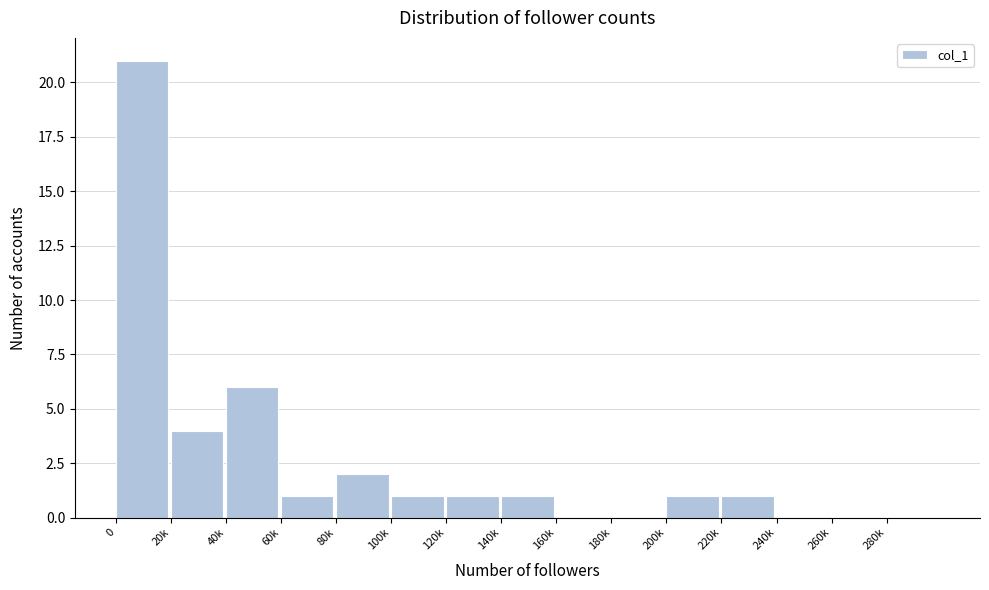

Reading left to right, transcribe all the data shown in this chart.

0=21	20k=4	40k=6	60k=1	80k=2	100k=1	120k=1	140k=1	160k=0	180k=0	200k=1	220k=1	240k=0	260k=0	280k=0